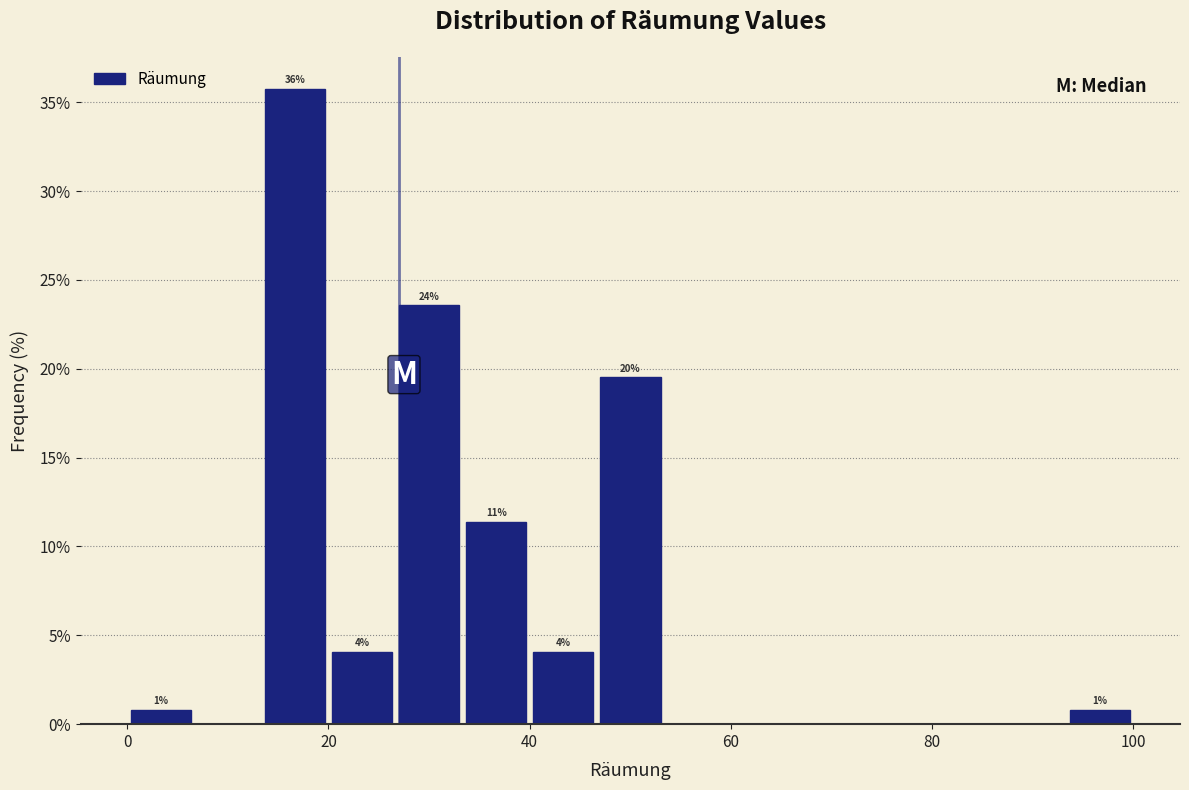

Read against the x-axis, roughly where is the centre of the tallest bar?

16